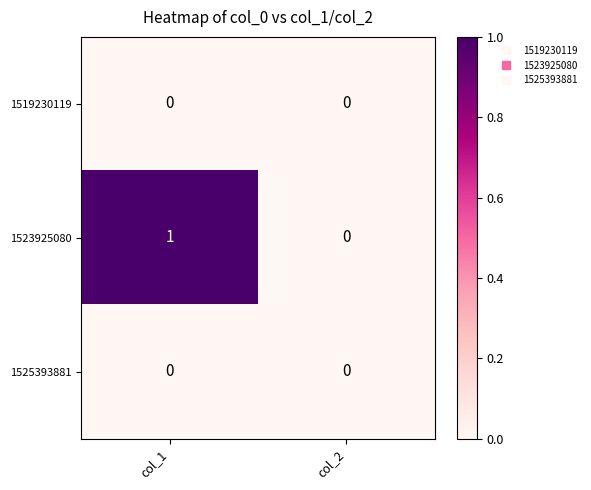

At which category does the chart reach its peak across all series?

col_1